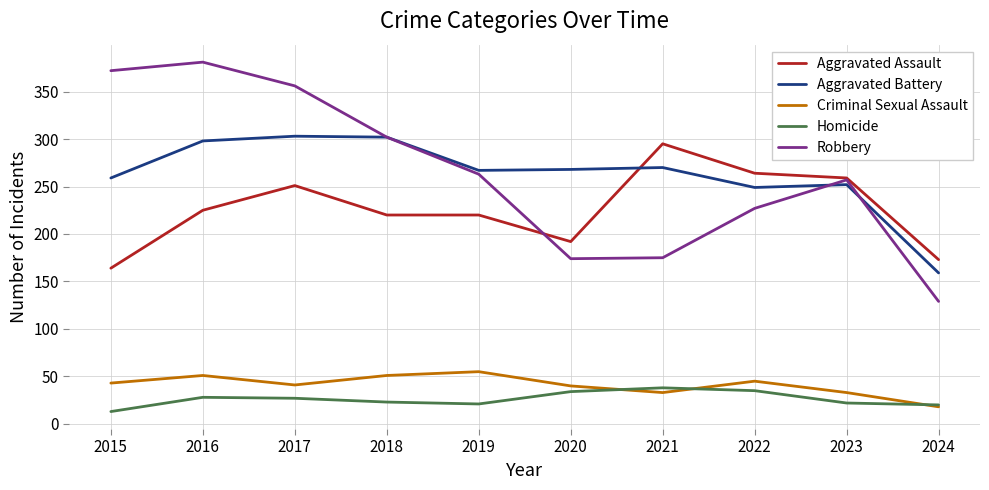

Does the chart have visible grid lines?

Yes